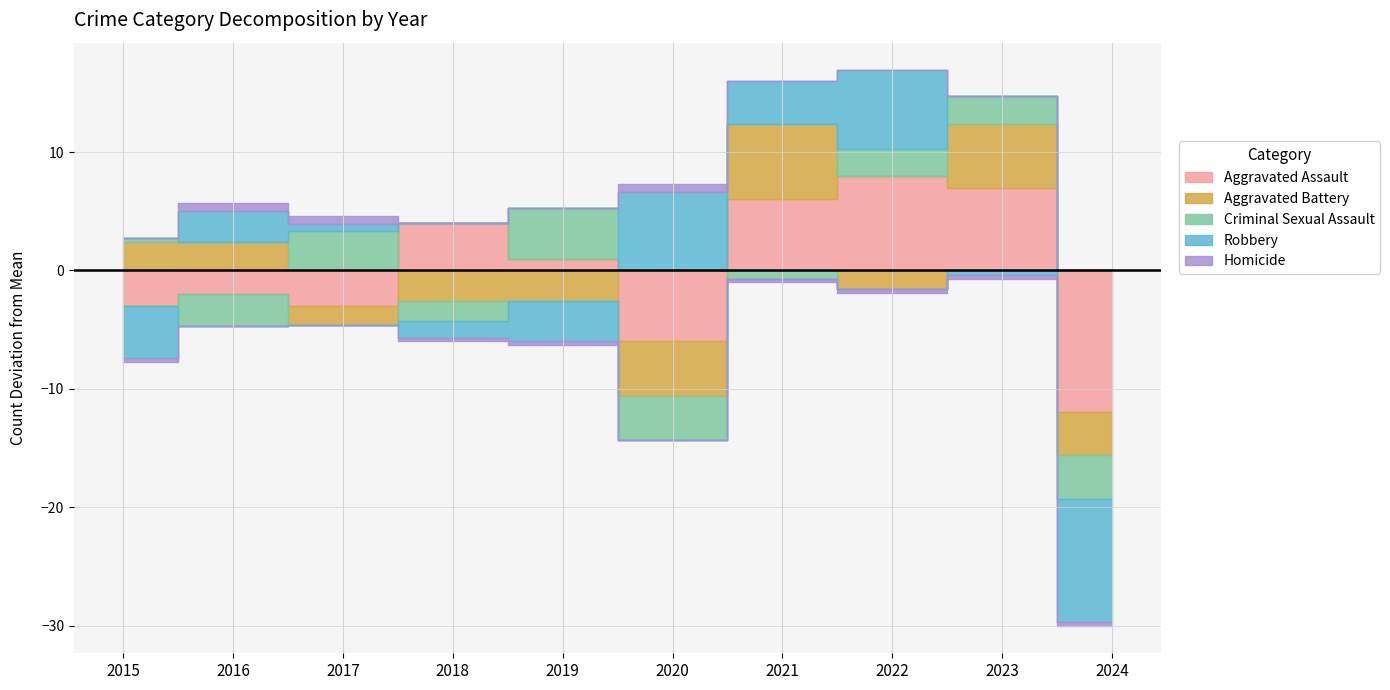

Rank the categories by Aggravated Assault value from highest to lowest.

2022, 2023, 2021, 2018, 2019, 2016, 2015, 2017, 2020, 2024